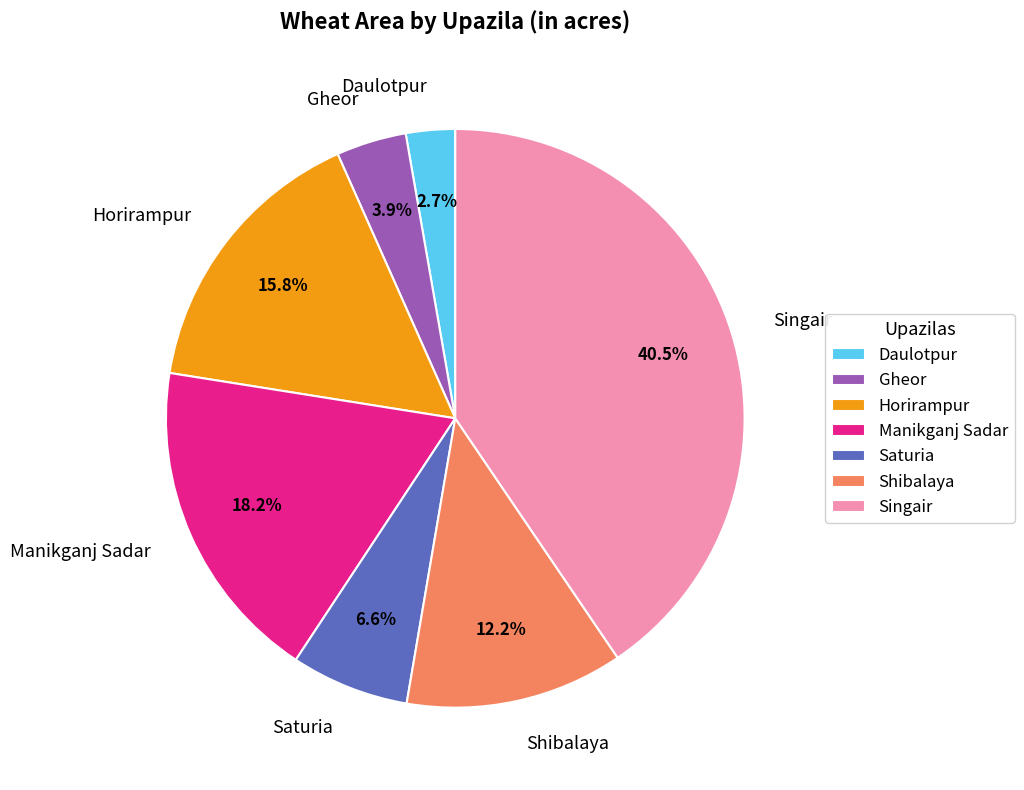

Which has a higher value, Saturia or Gheor?

Saturia